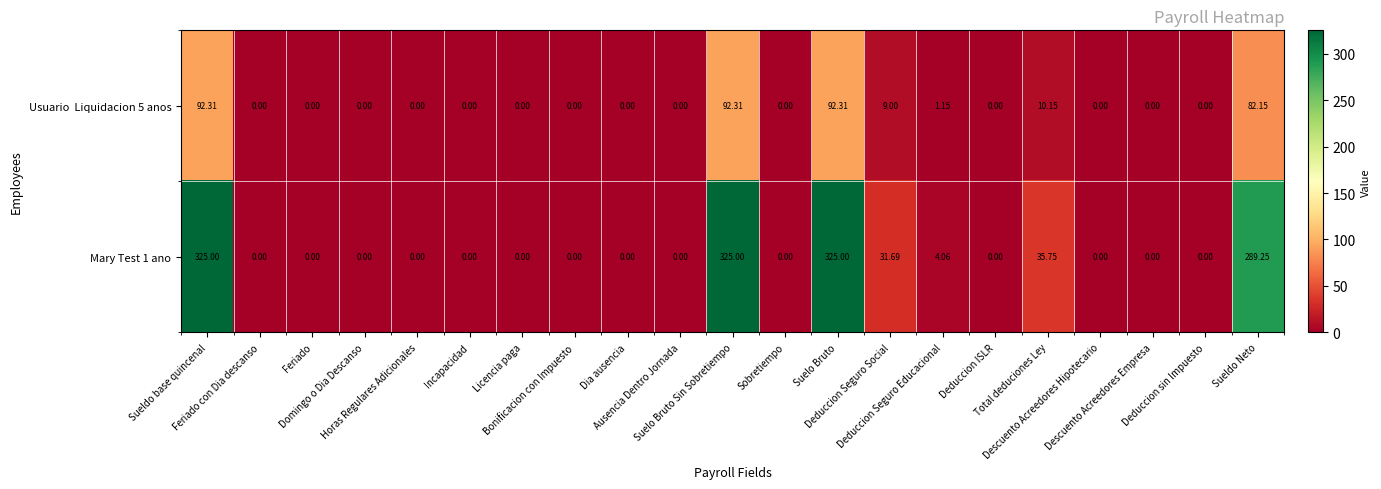

What is the difference between the highest and lowest values at Suelo Bruto?

232.7